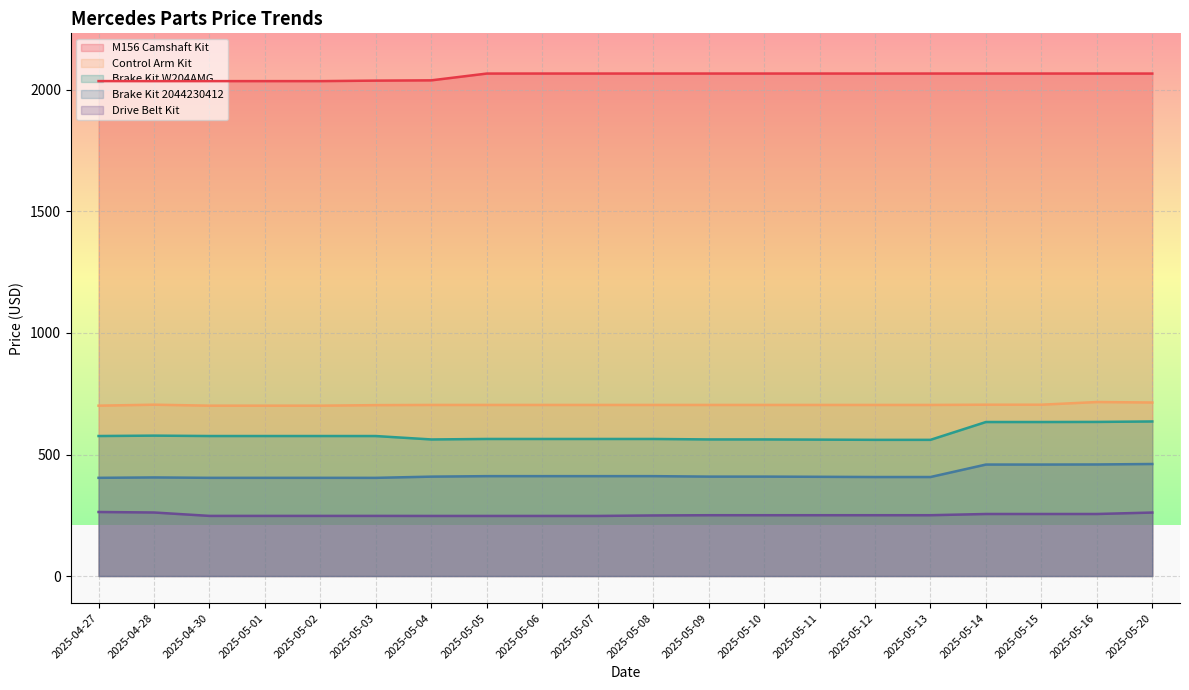

Does the chart display data point markers on the line(s)?

No